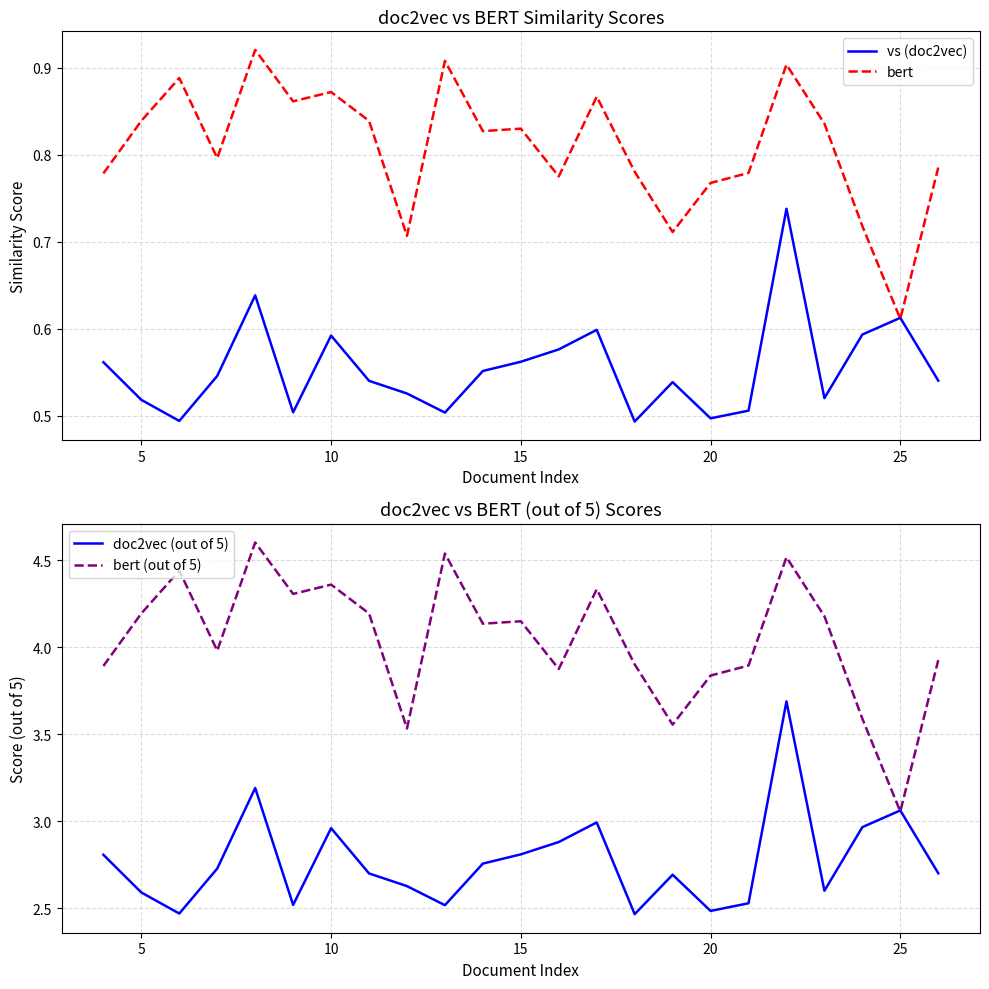

Rank the series by their maximum value, from highest to lowest.

bert (out of 5), doc2vec (out of 5), bert, vs (doc2vec)